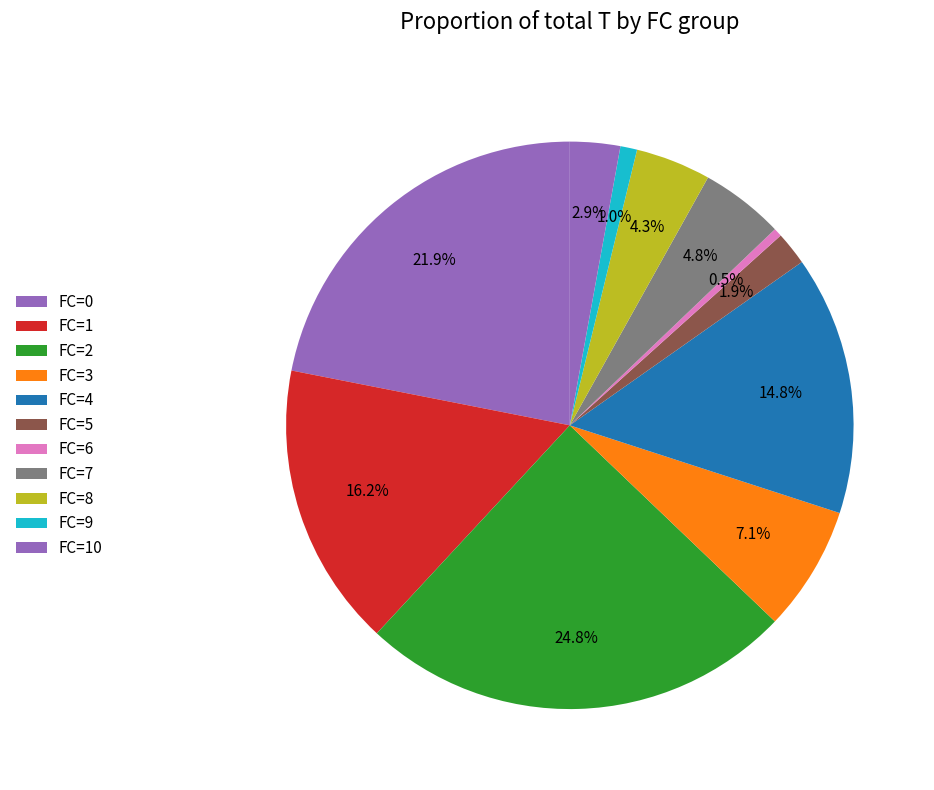

How many slices are in this pie chart?

11